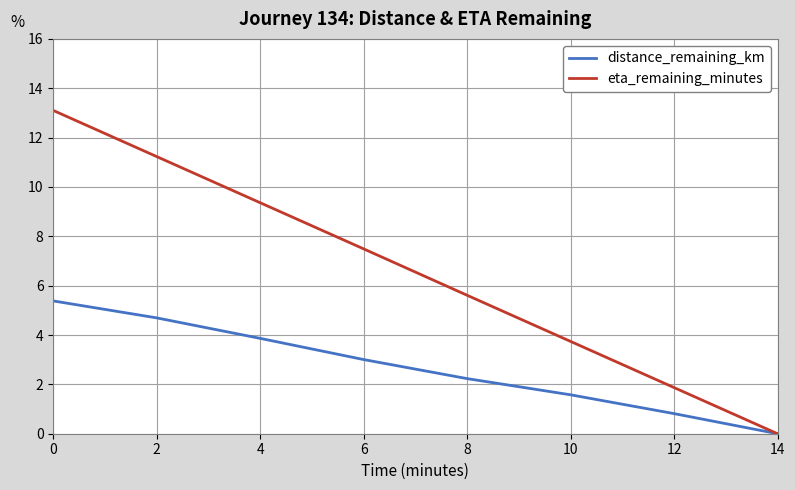

Reading left to right, extract all data points from this chart.

distance_remaining_km: 5.4	4.7	3.9	3.0	2.2	1.6	0.8	0.0
eta_remaining_minutes: 13.1	11.2	9.4	7.5	5.6	3.7	1.9	0.0